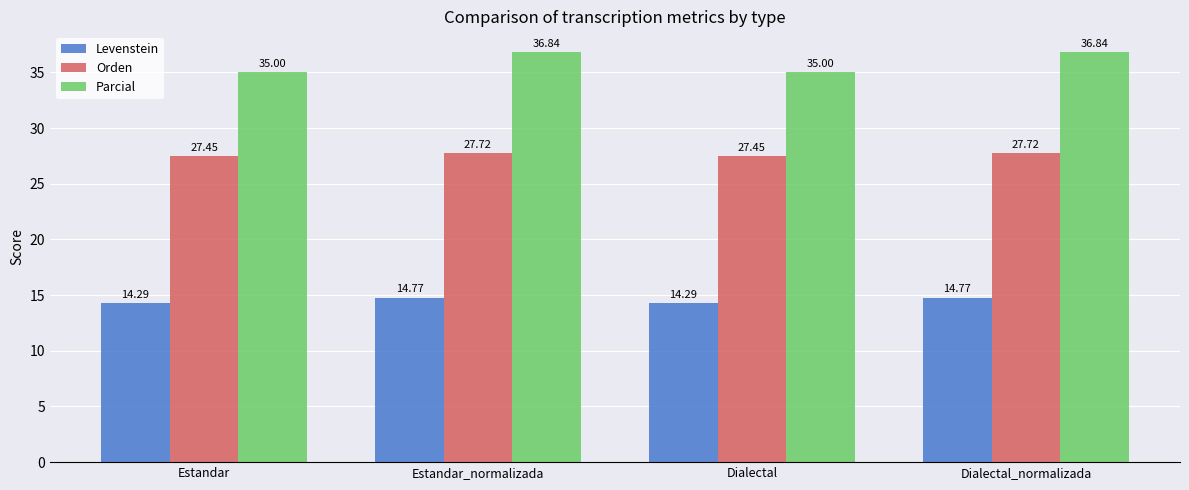

Which series has the largest range (max minus min)?

Parcial